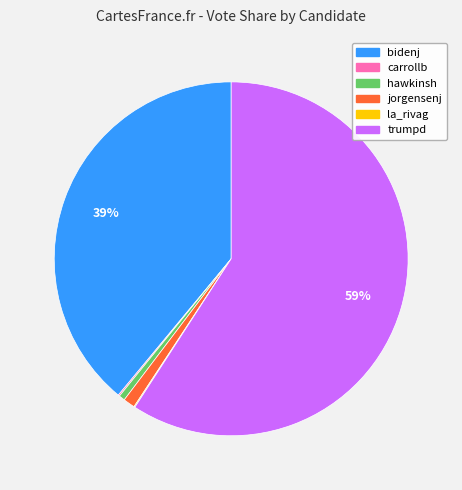

To the nearest percent, what portion does bidenj represent?

39%